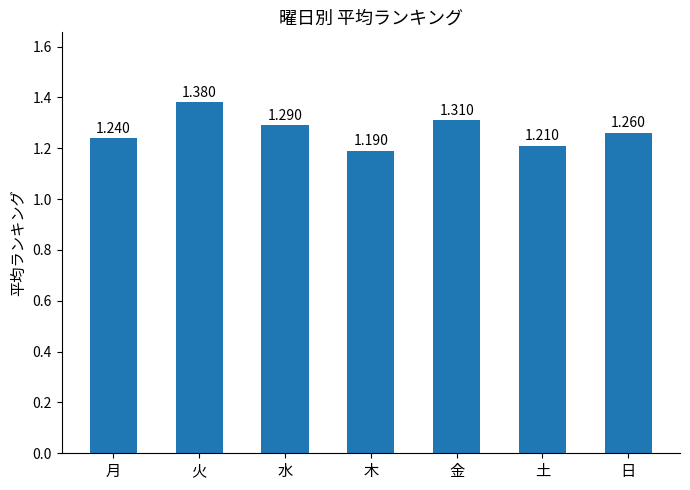

Rank the categories by value from highest to lowest.

火, 金, 水, 日, 月, 土, 木